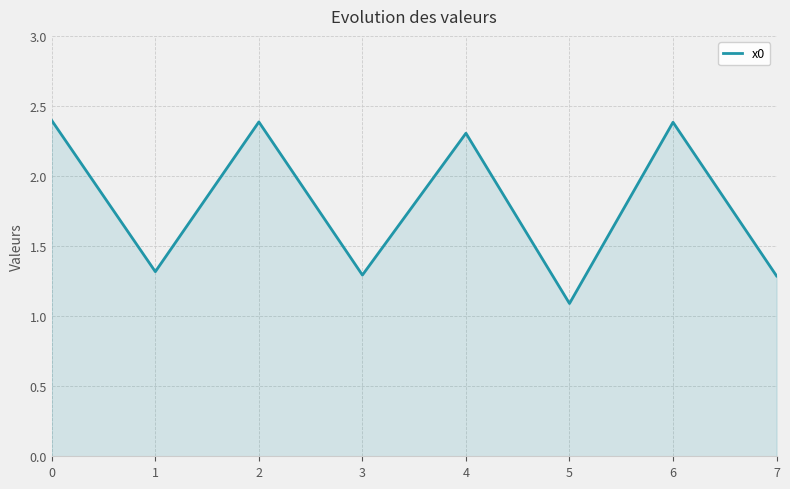

How many interior local valleys (lower than both neighbors) does the data have?

3